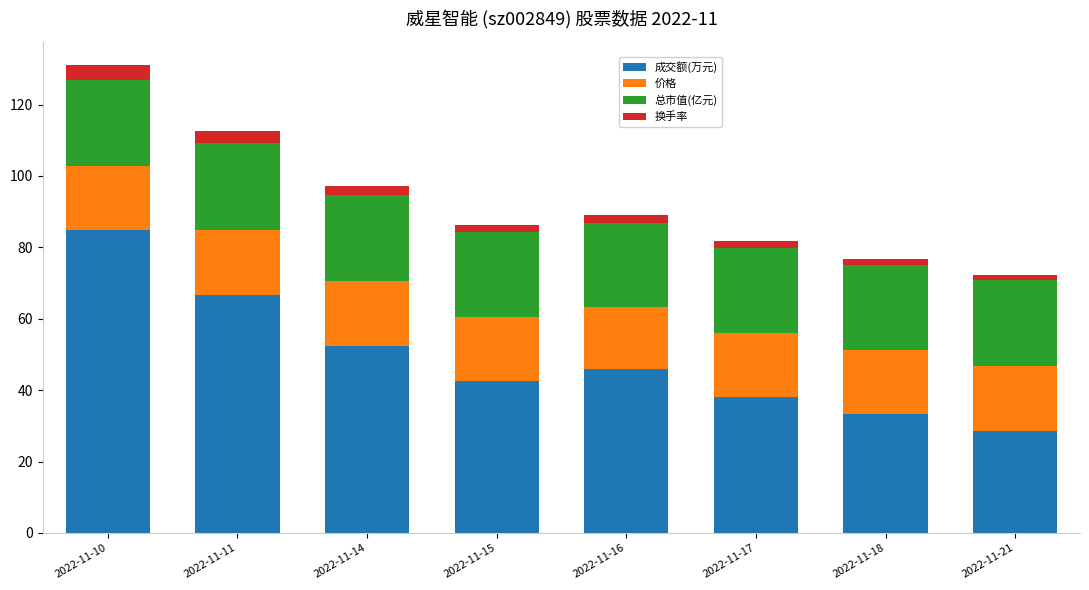

How many distinct data groups are displayed?

4